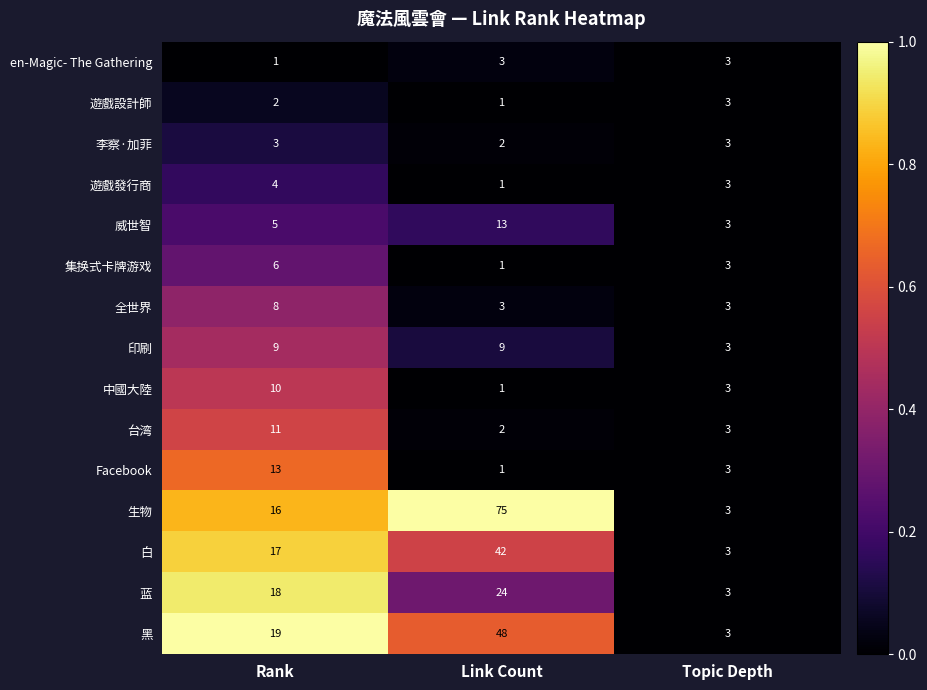

At Rank, list the series in order from largest to smallest.

黑, 蓝, 白, 生物, Facebook, 台湾, 中國大陸, 印刷, 全世界, 集换式卡牌游戏, 威世智, 遊戲發行商, 李察·加菲, 遊戲設計師, en-Magic- The Gathering